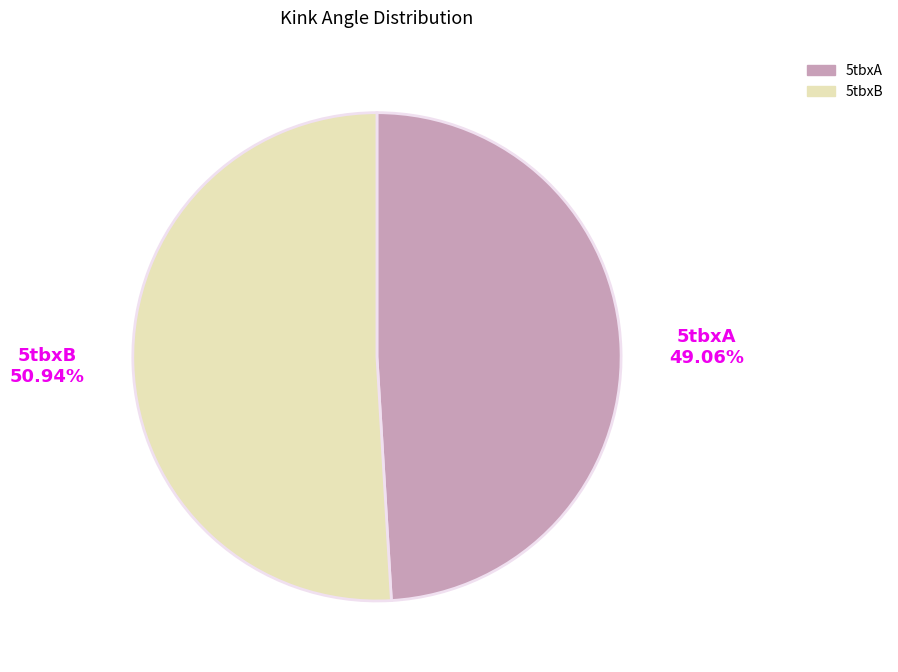

Is it true that 5tbxB is 51% of the pie?

True